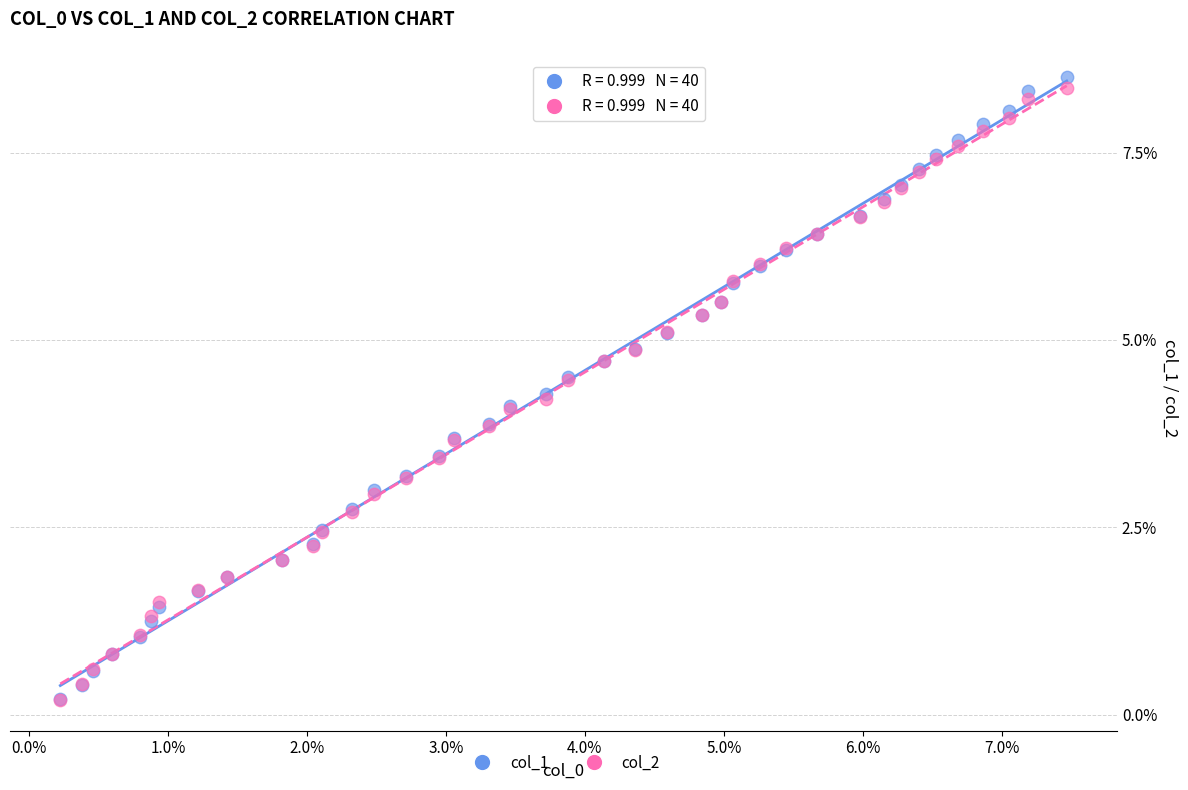

What are all the series names shown in the legend?

col_1, col_2